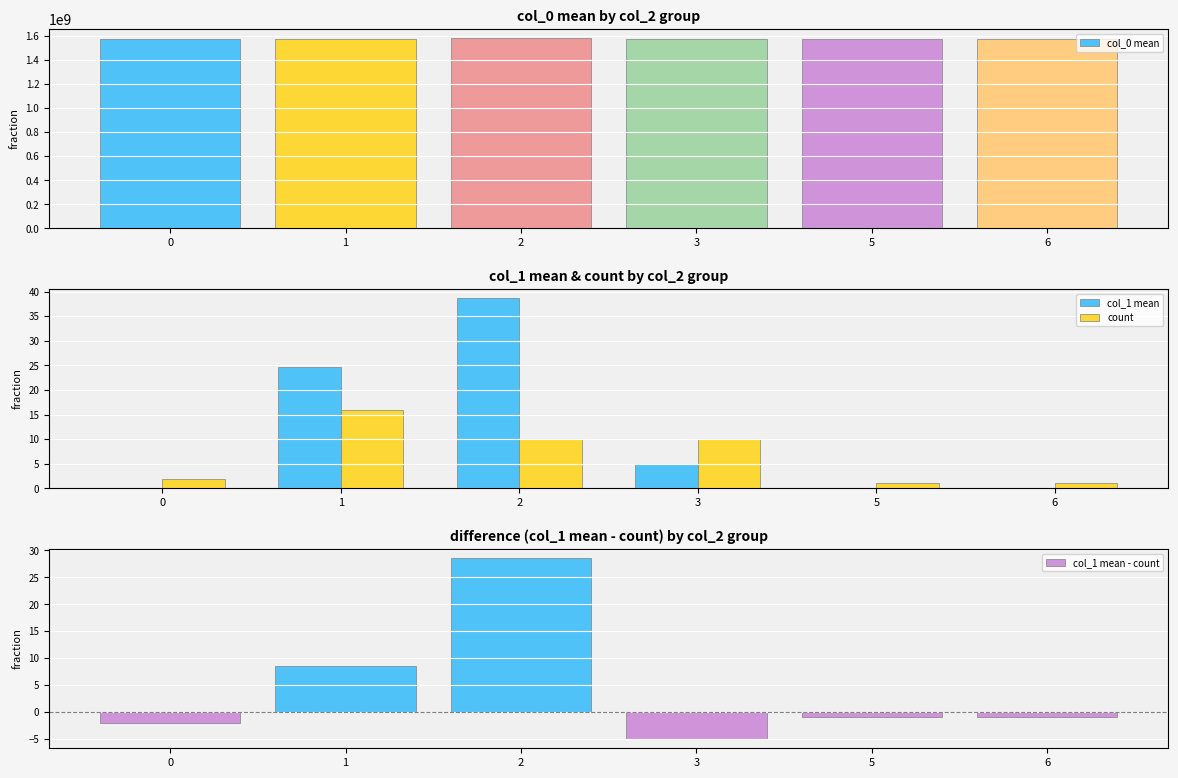

What is the difference between the maximum and minimum values in the col_1 mean - count series?

33.7